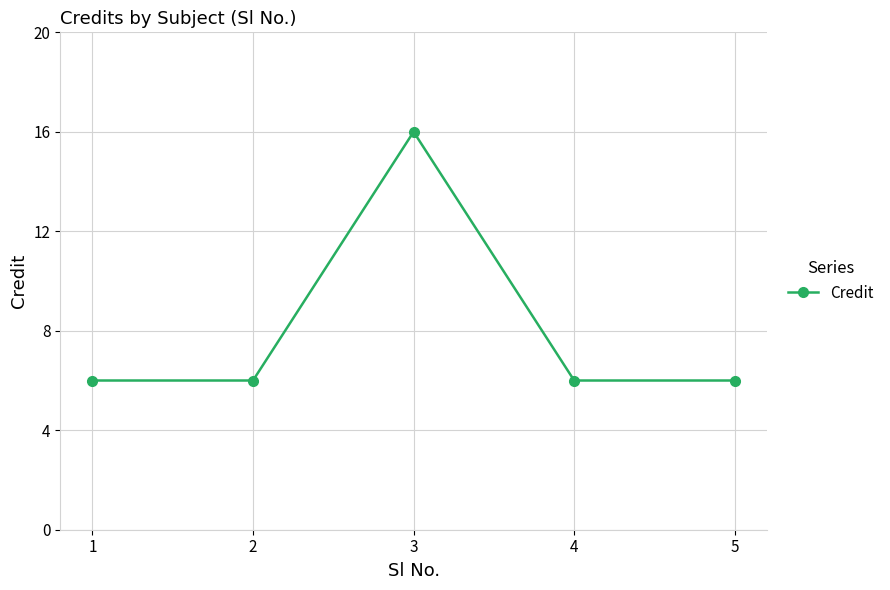

What is the value of the 2nd point from the left?

6